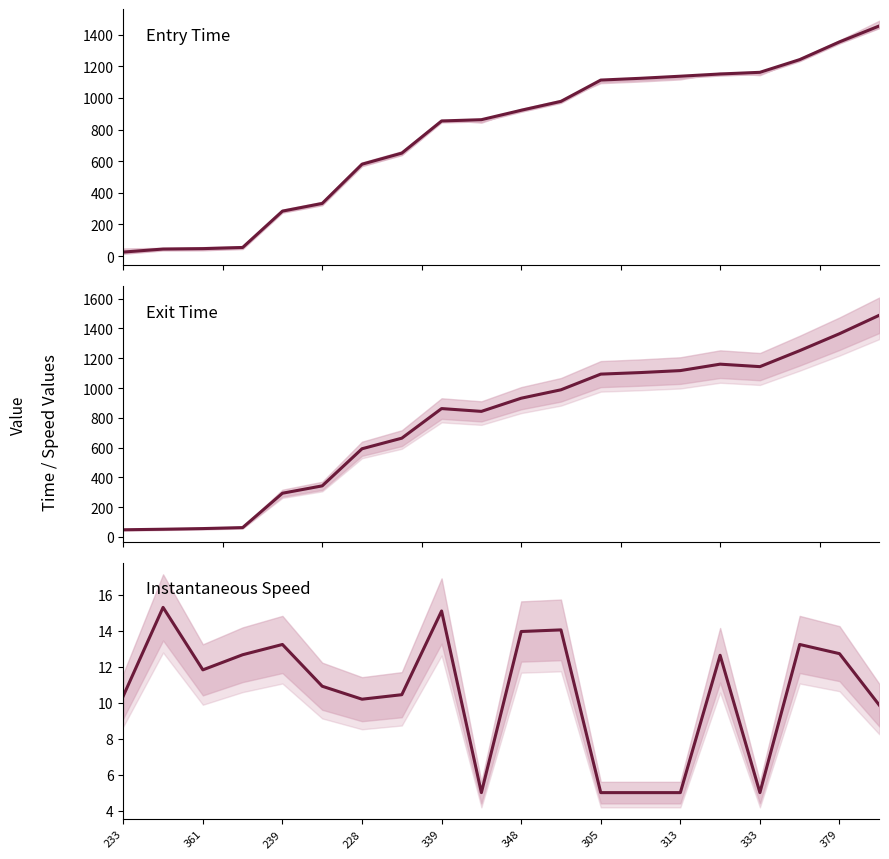

At which label is instspeed closest to 10?

19